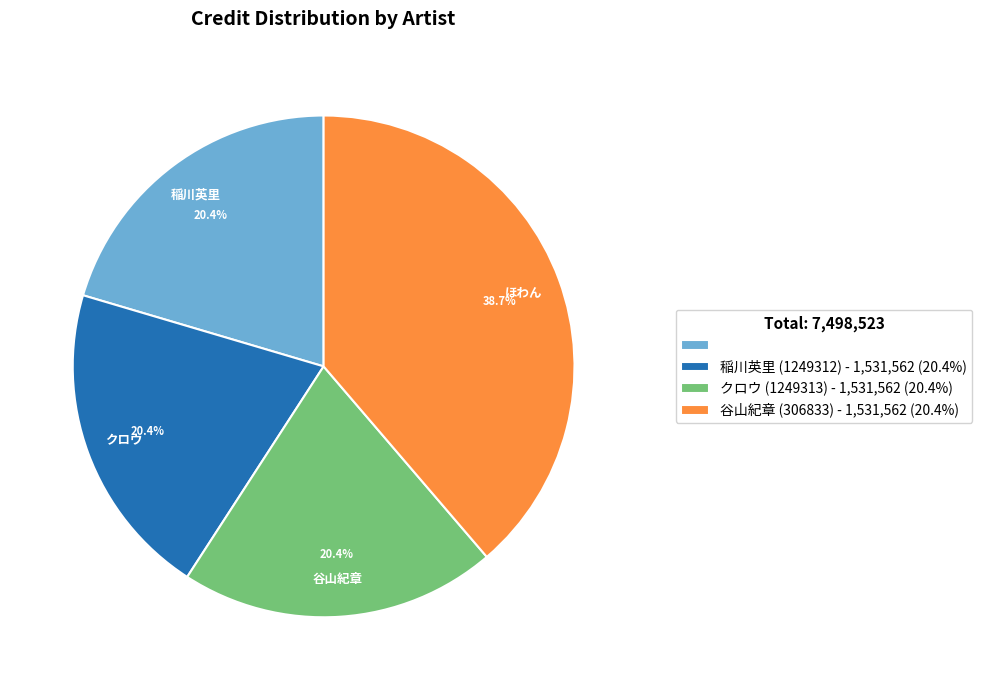

Does any single category account for the majority?

No